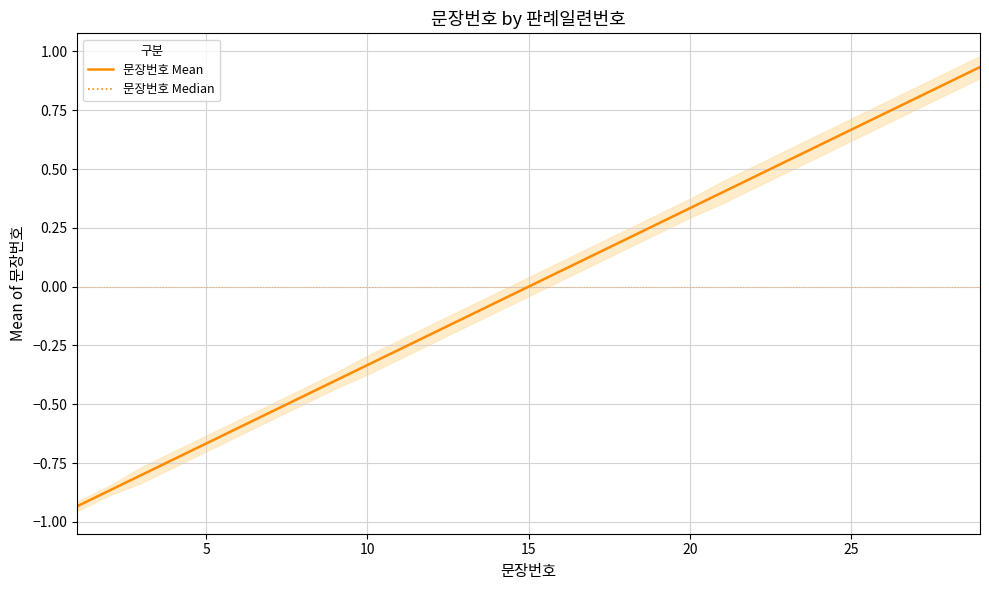

Count the number of data series in this chart.

2